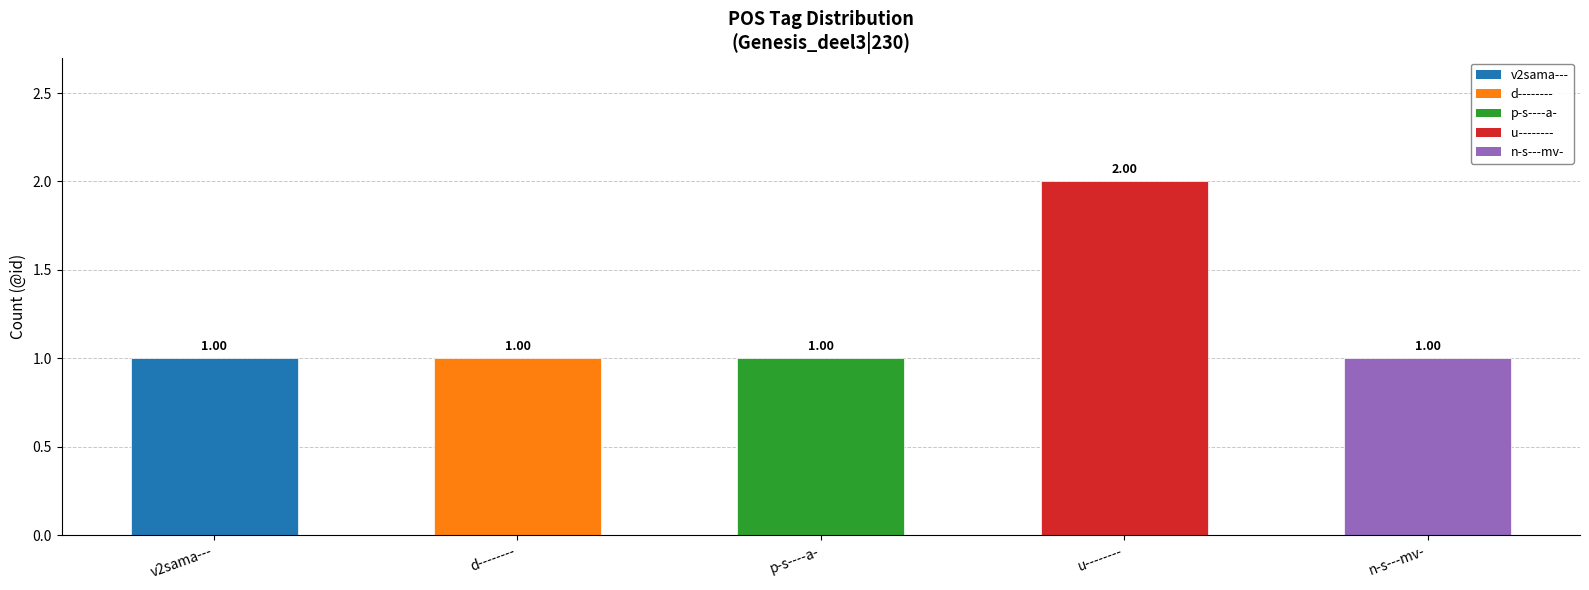

What is the ratio of the value at d-------- to the value at u--------?

0.5